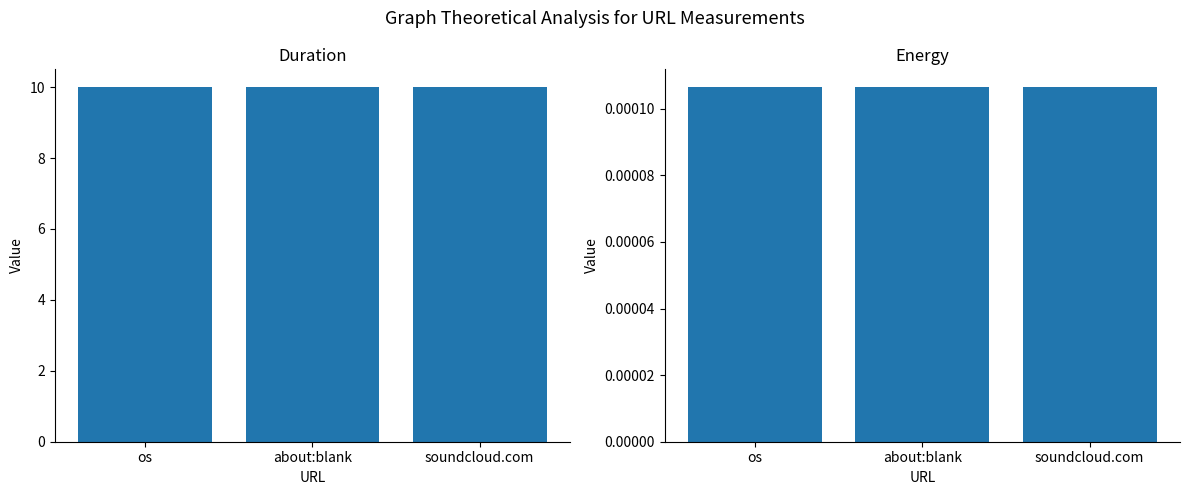

Where is duration nearest to the value 10?

soundcloud.com